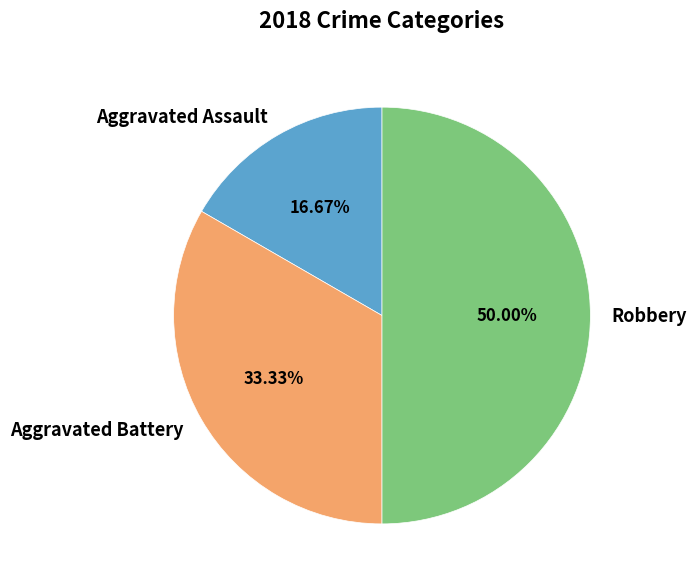

What percentage is the Robbery slice, to the nearest percent?

50%